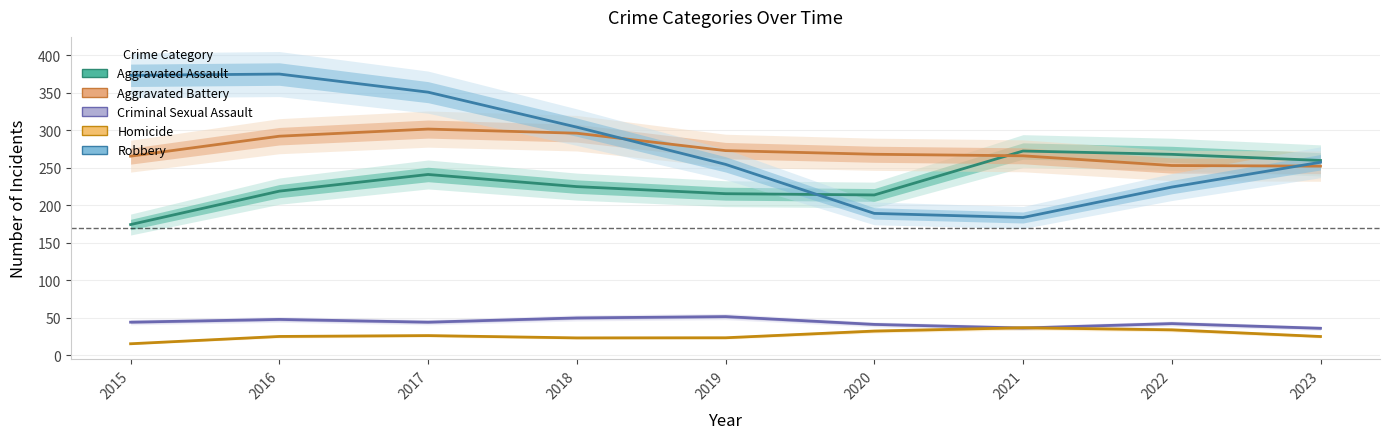

How many data points in Criminal Sexual Assault are less than 44?

4